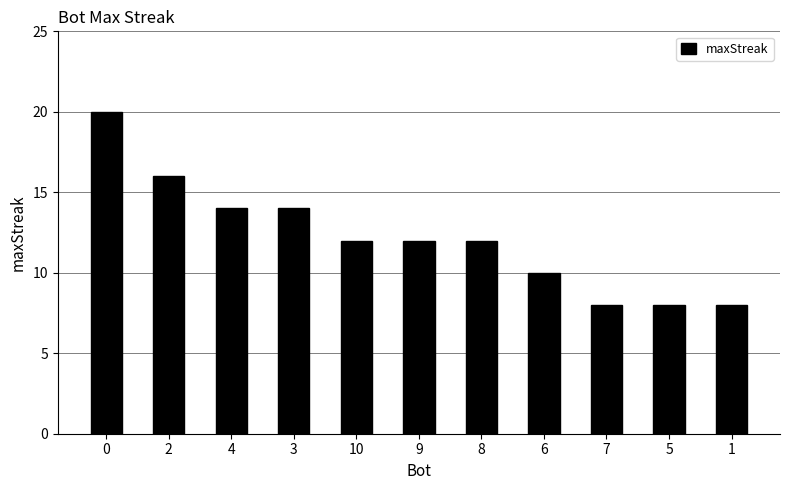

What is the change in value from 0 to 1?

-12